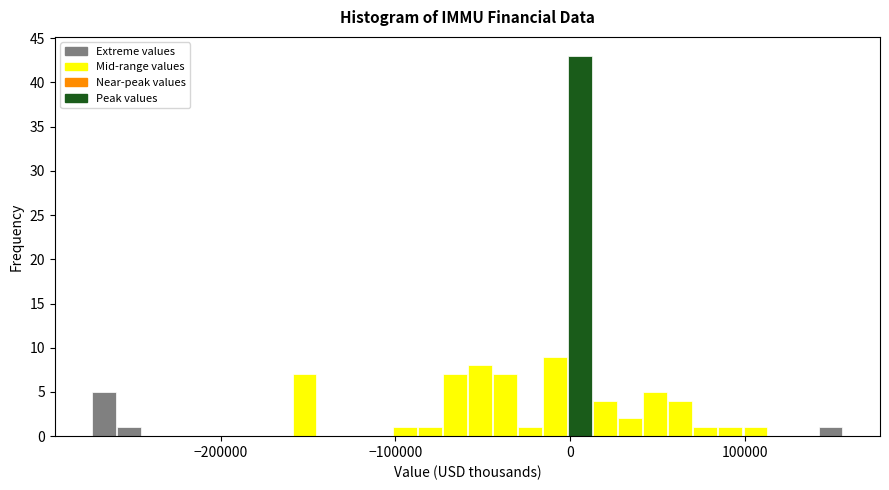

Read against the x-axis, roughly where is the centre of the tallest bar?

10000